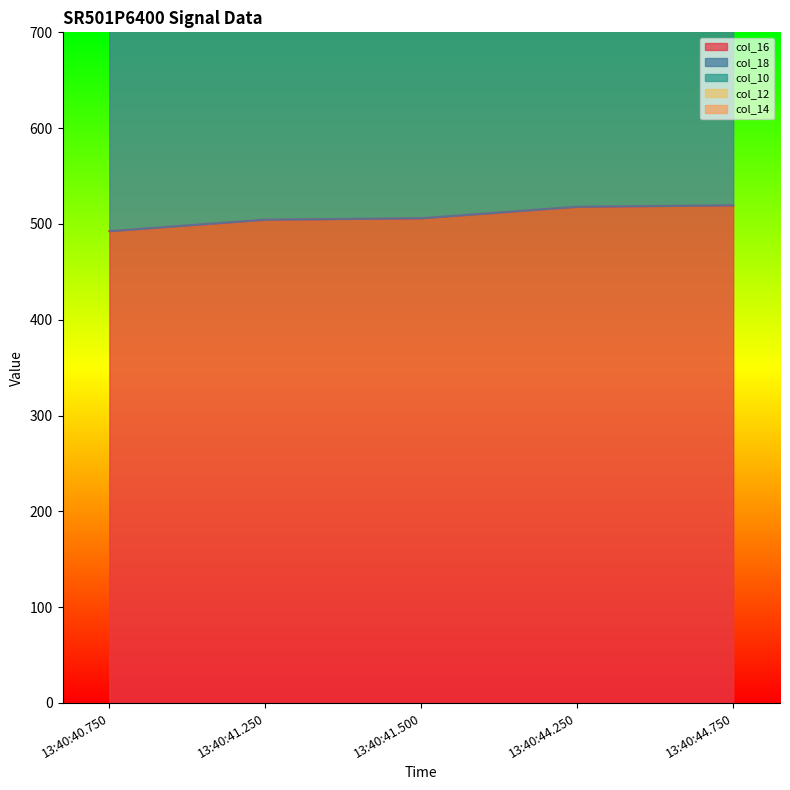

Reading left to right, transcribe all the data shown in this chart.

col_16: 492.5	504.5	506.0	518.0	519.5
col_10: 1850.0	1692.0	1693.5	1705.5	1707.0
col_12: 1469.5	1349.0	1350.5	1362.5	1364.0
col_14: 1126.5	1138.5	1140.0	1152.0	1153.5